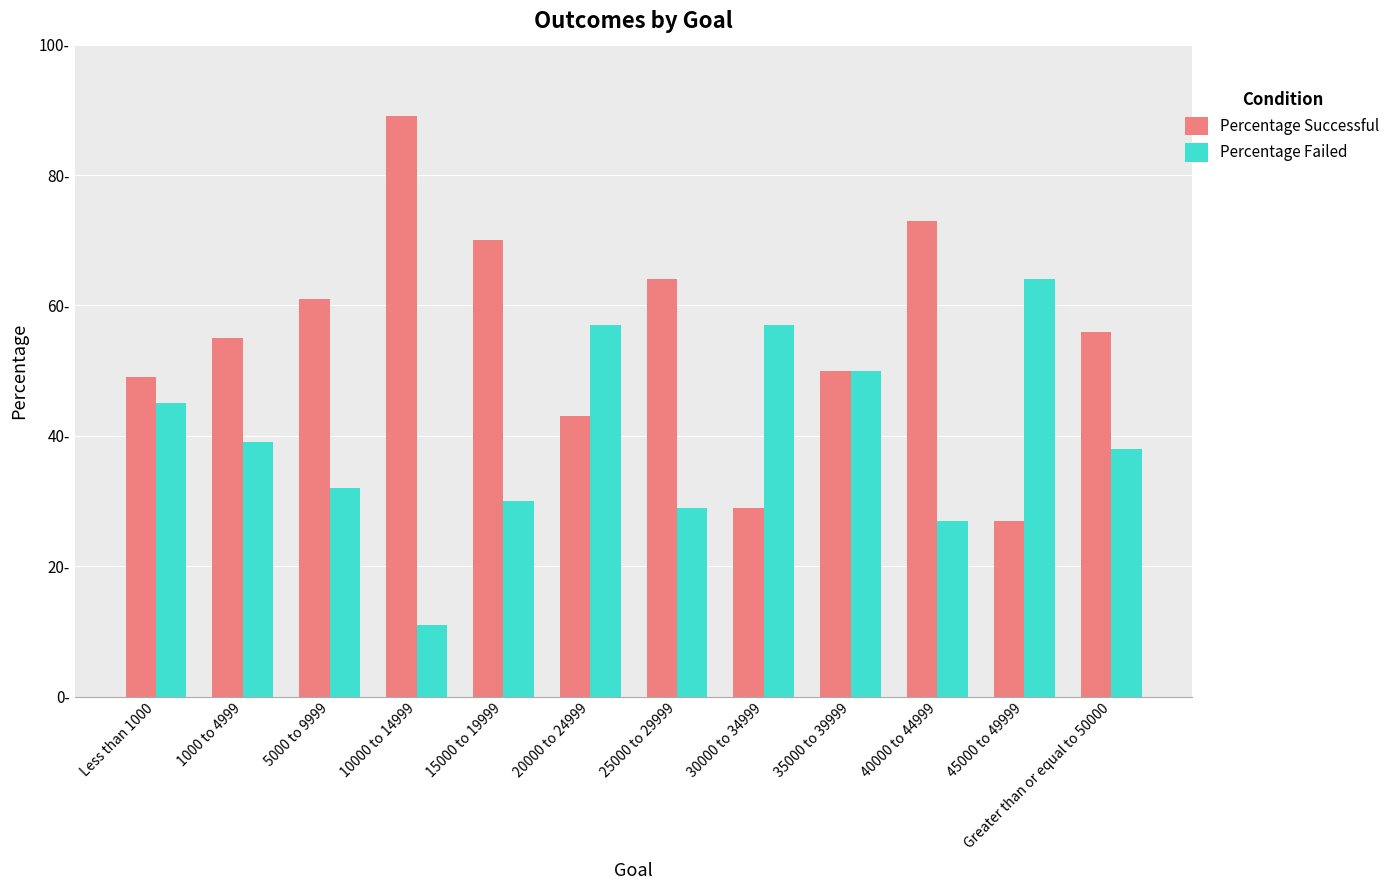

Is it true that Percentage Successful equals 31 at Greater than or equal to 50000?

False